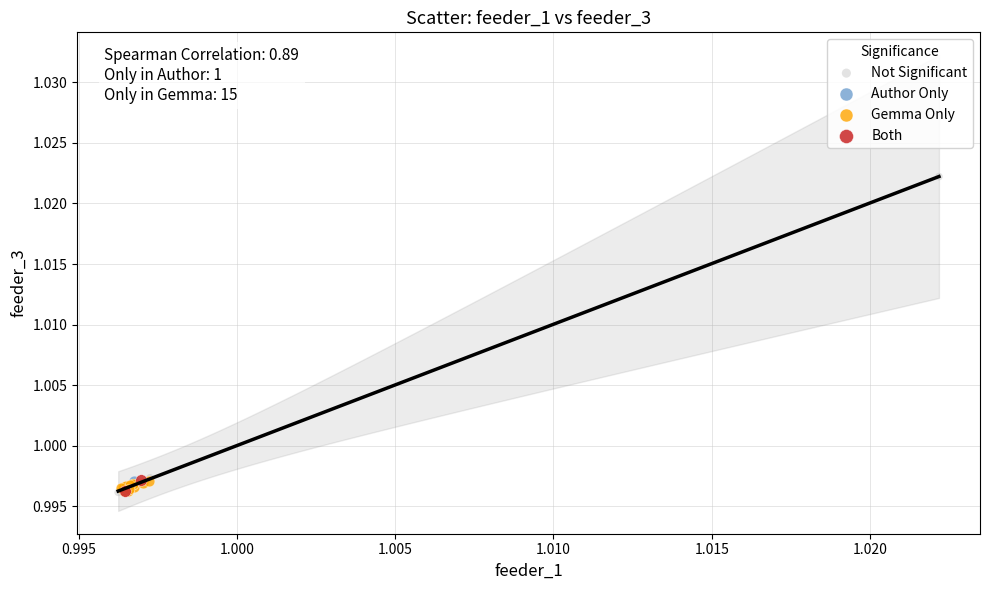

What are all the series names shown in the legend?

Not Significant, Author Only, Gemma Only, Both